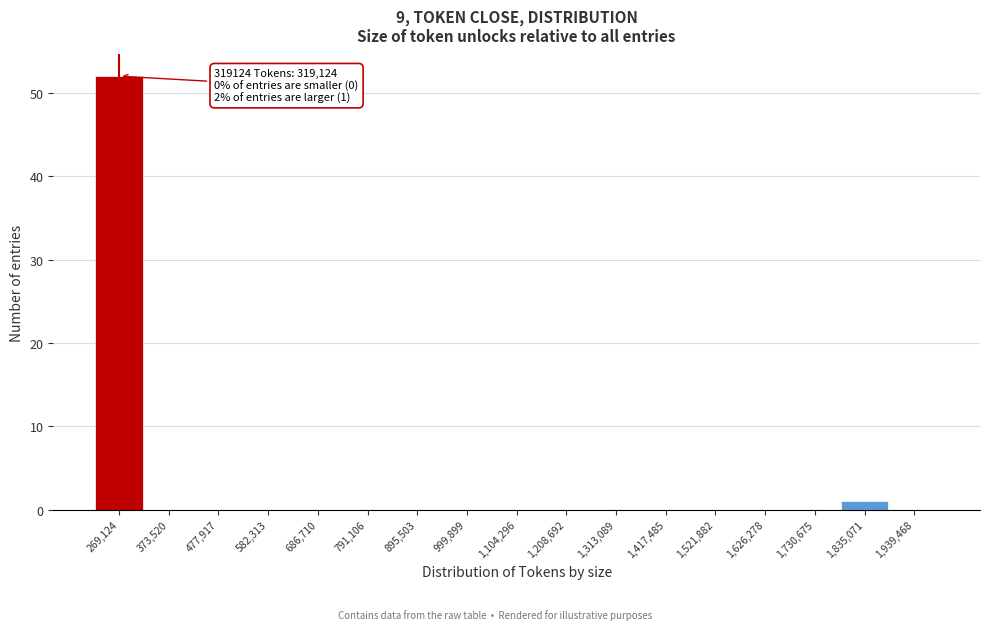

Reading left to right, transcribe all the data shown in this chart.

269,124=52	373,520=0	477,917=0	582,313=0	686,710=0	791,106=0	895,503=0	999,899=0	1,104,296=0	1,208,692=0	1,313,089=0	1,417,485=0	1,521,882=0	1,626,278=0	1,730,675=0	1,835,071=1	1,939,468=0